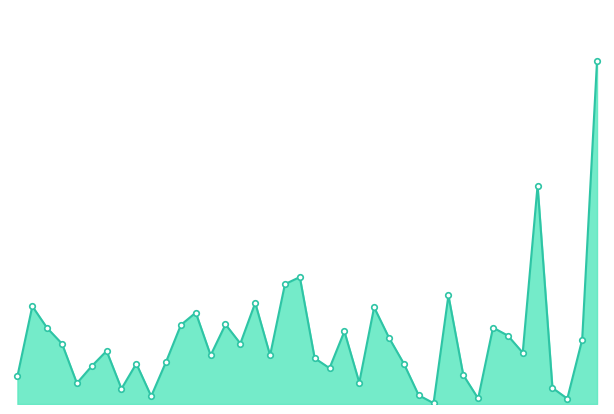

How many lines are shown in the chart?

1